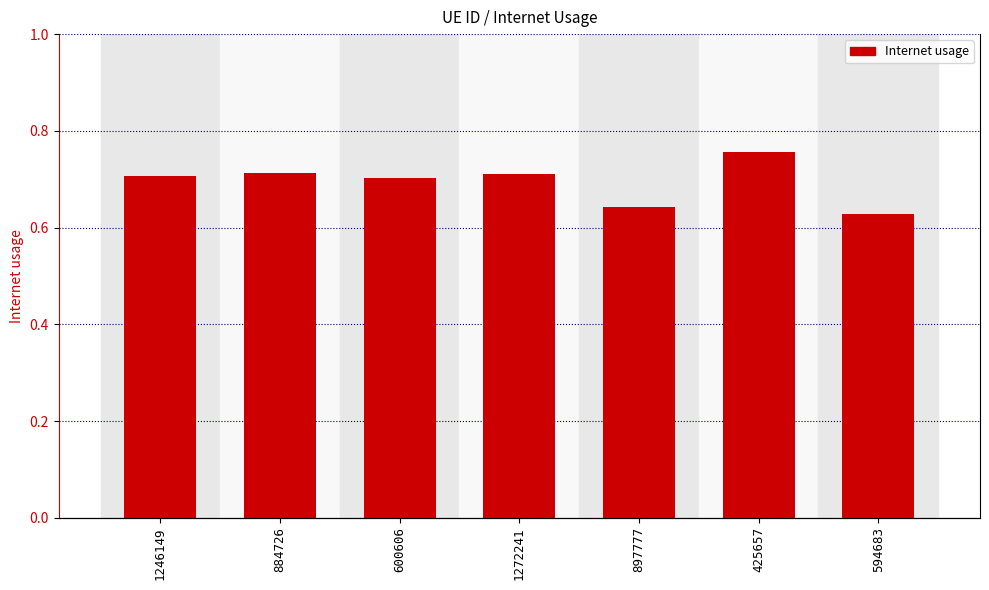

What is the change in value from 600606 to 425657?

+0.1